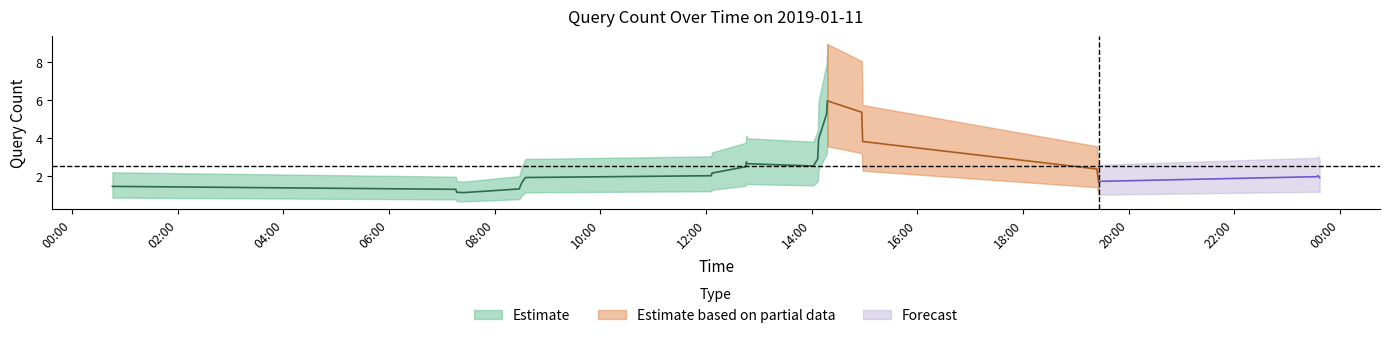

Count the number of categories in the chart.

25